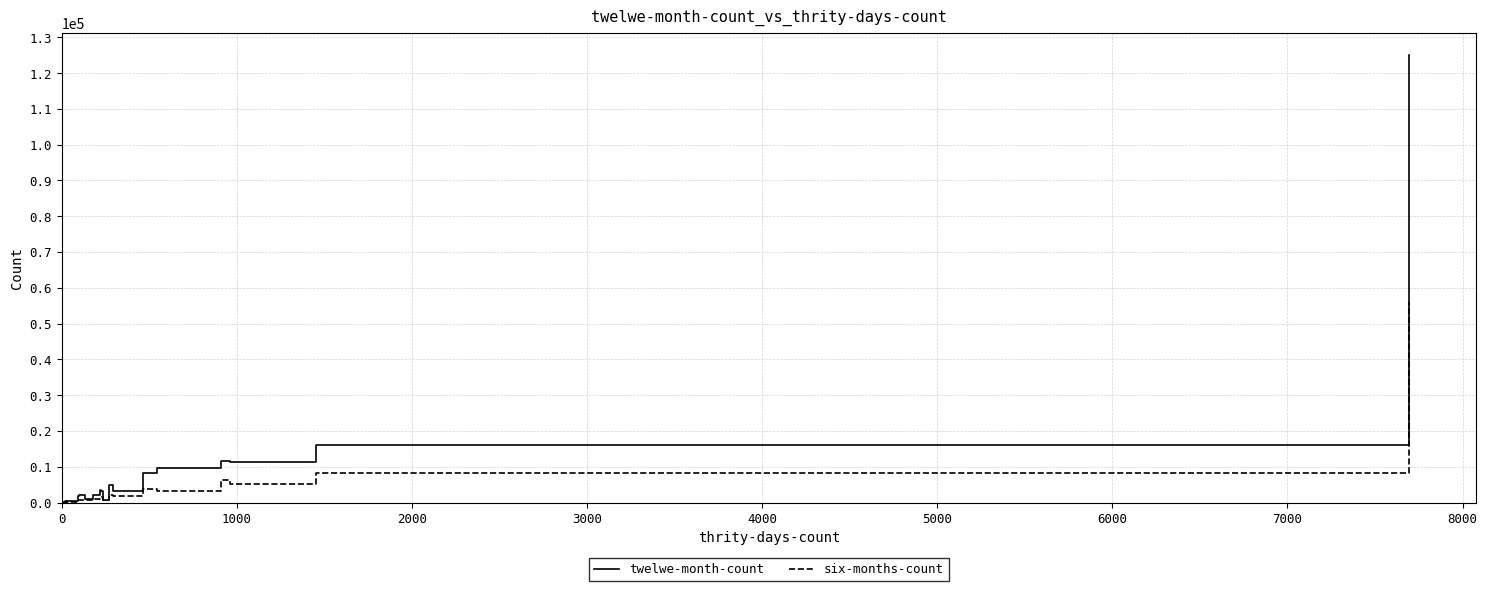

Which series has the largest total across all categories?

twelwe-month-count